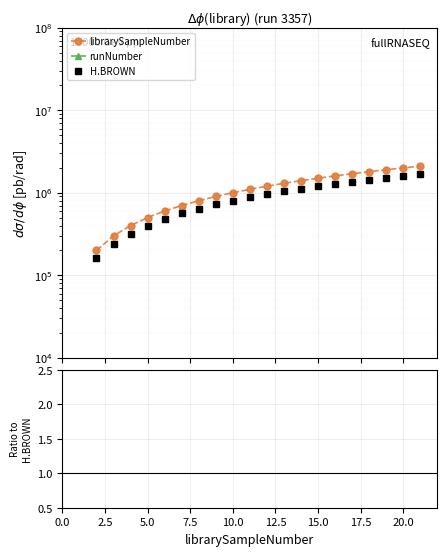

True or false: runNumber and H.BROWN cross at least once.

False